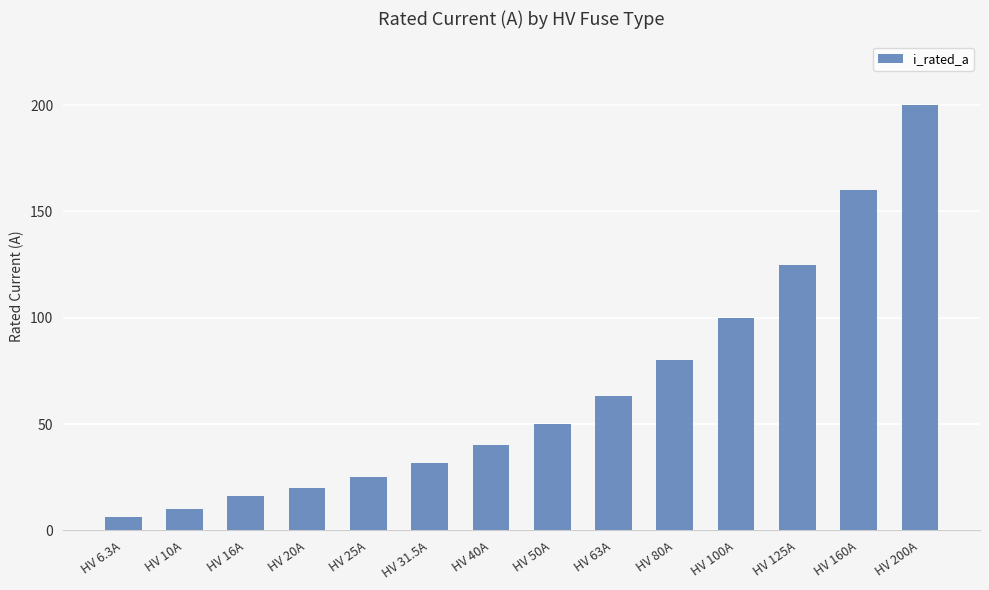

Are the bars horizontal?

No